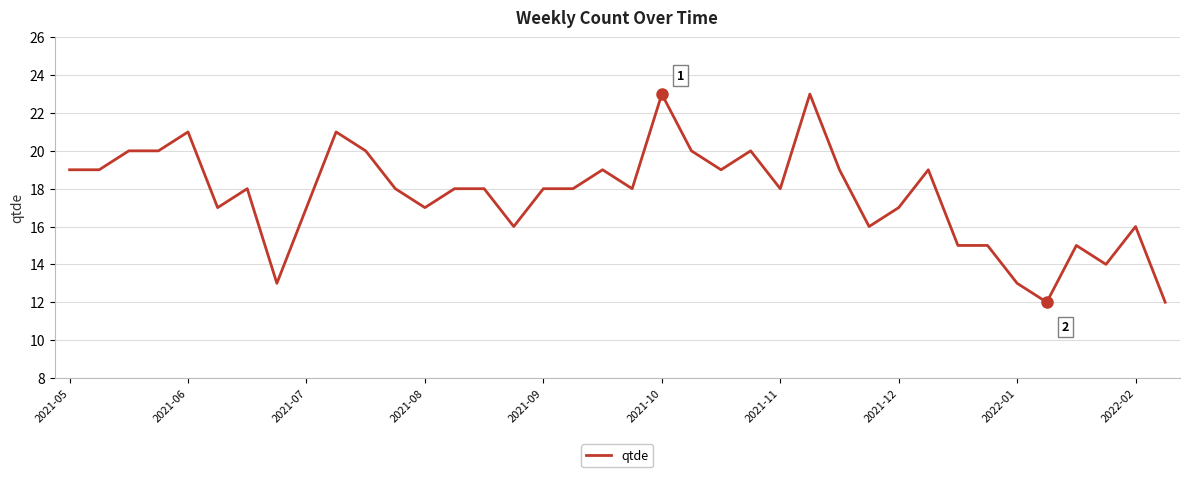

What is the greatest value displayed?

23